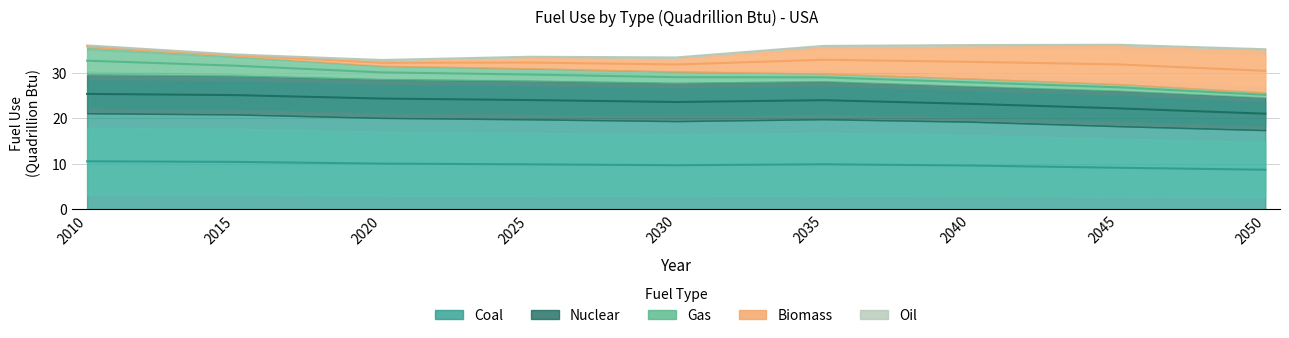

Reading left to right, list all the values displayed in this chart.

Coal: 21.1	20.8	20.0	19.7	19.3	19.7	19.2	18.2	17.4
Gas: 6.1	4.4	3.0	2.7	2.5	1.7	1.6	1.4	1.1
Nuclear: 8.5	8.5	8.5	8.5	8.4	8.4	7.8	7.8	7.2
Biomass: 0.3	0.3	1.2	2.5	3.1	6.1	7.3	8.6	9.5
Oil: 0.1	0.0	0.0	0.0	0.0	0.0	0.0	0.0	0.0